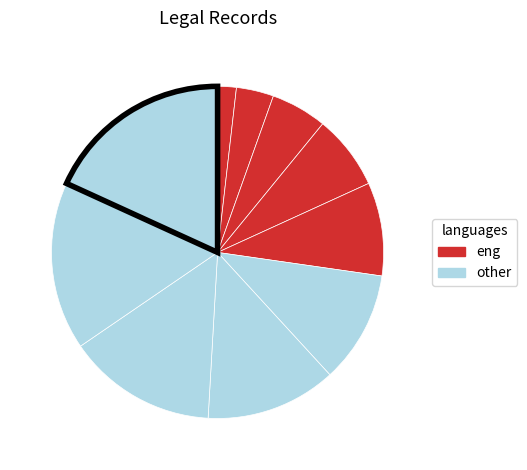

To the nearest percent, what is the difference between the largest and smallest slice percentages?

16%